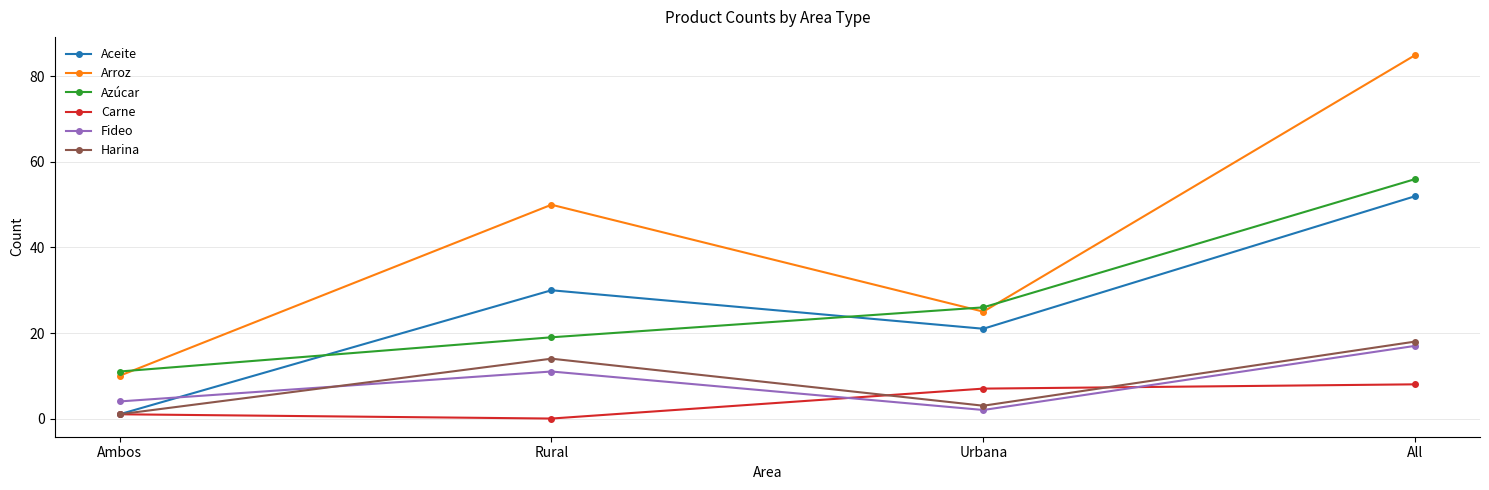

How many times do Aceite and Azúcar cross each other?

2